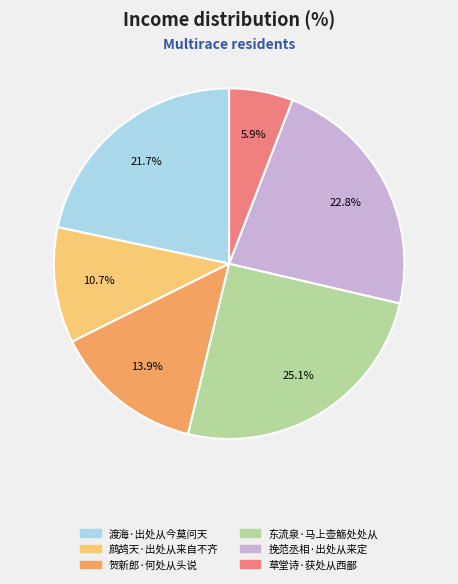

The 草堂诗·获处从西鄙 slice represents 6% of the pie. True or false?

True